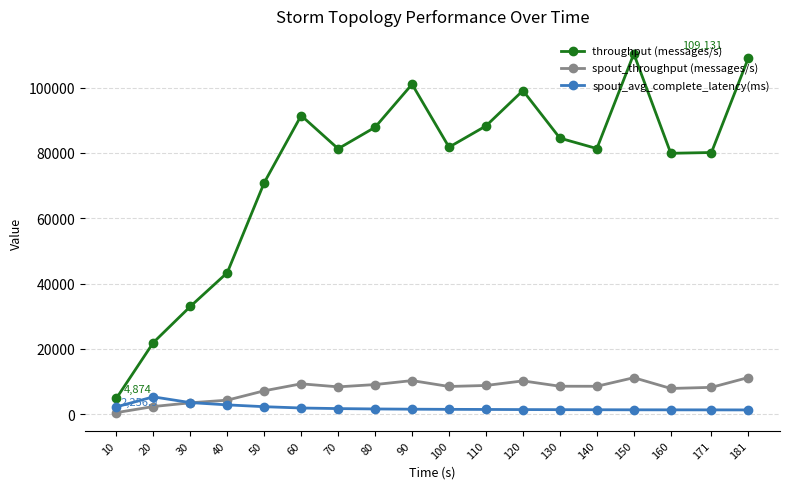

Which series has the largest range (max minus min)?

throughput (messages/s)